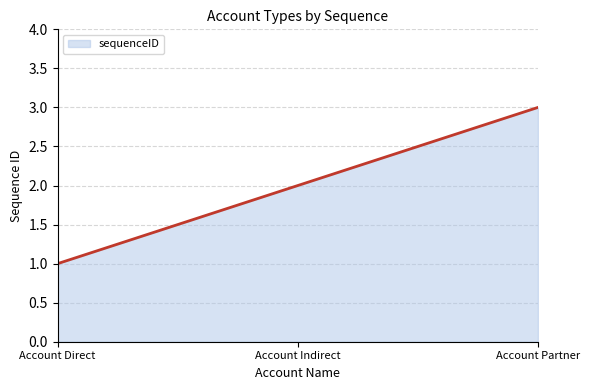

List the labels in order of value, smallest first.

Account Direct, Account Indirect, Account Partner